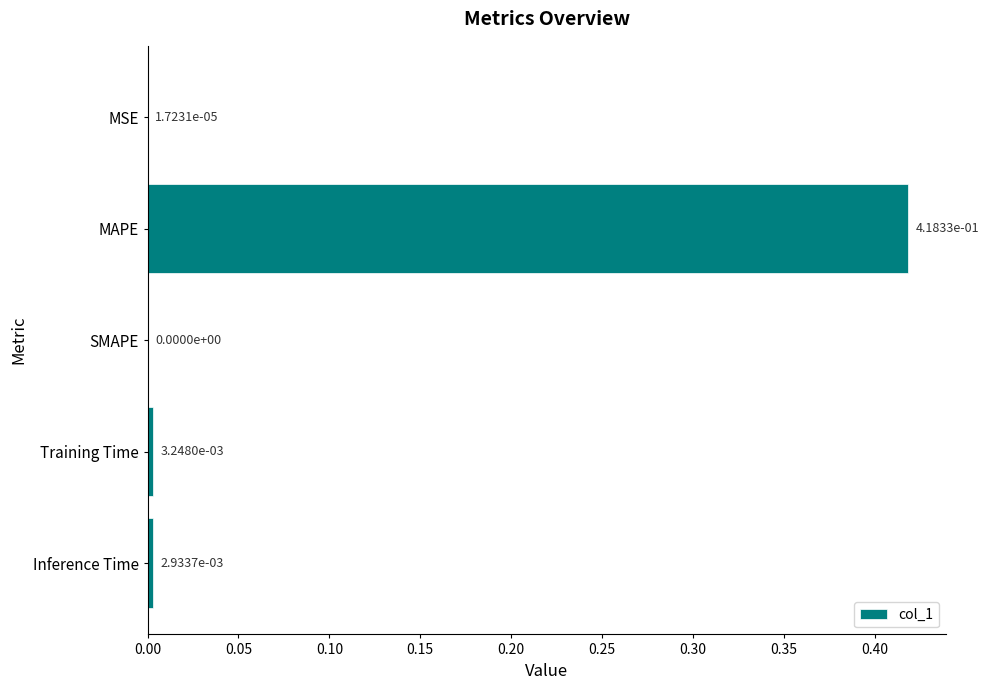

How many values exceed 0?

4